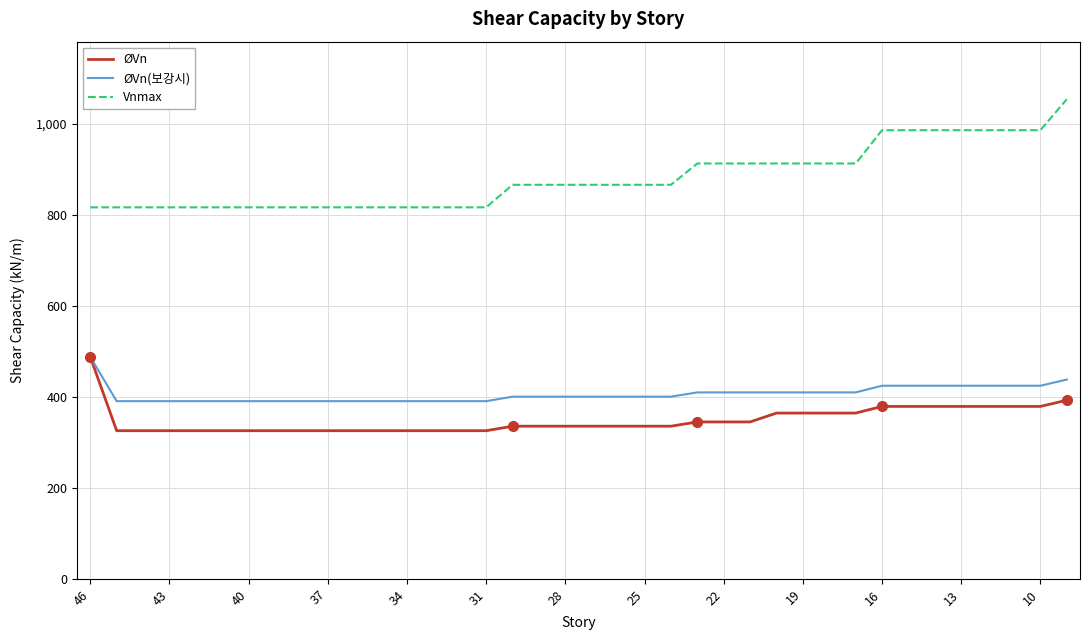

Which series has the largest total across all categories?

Vnmax